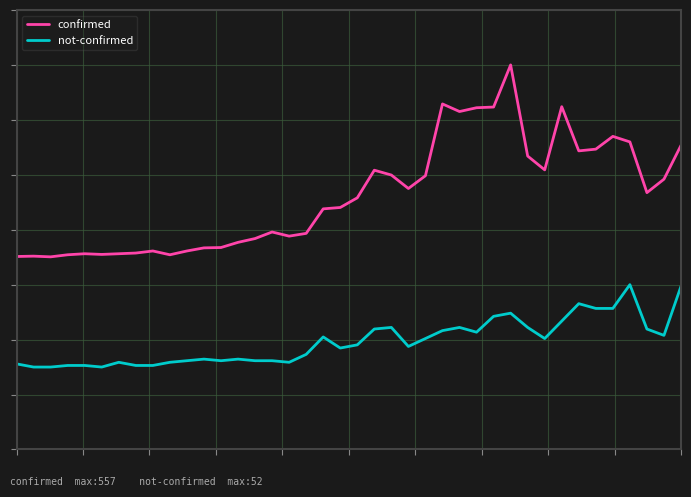

Where is not-confirmed nearest to the value 0?

36